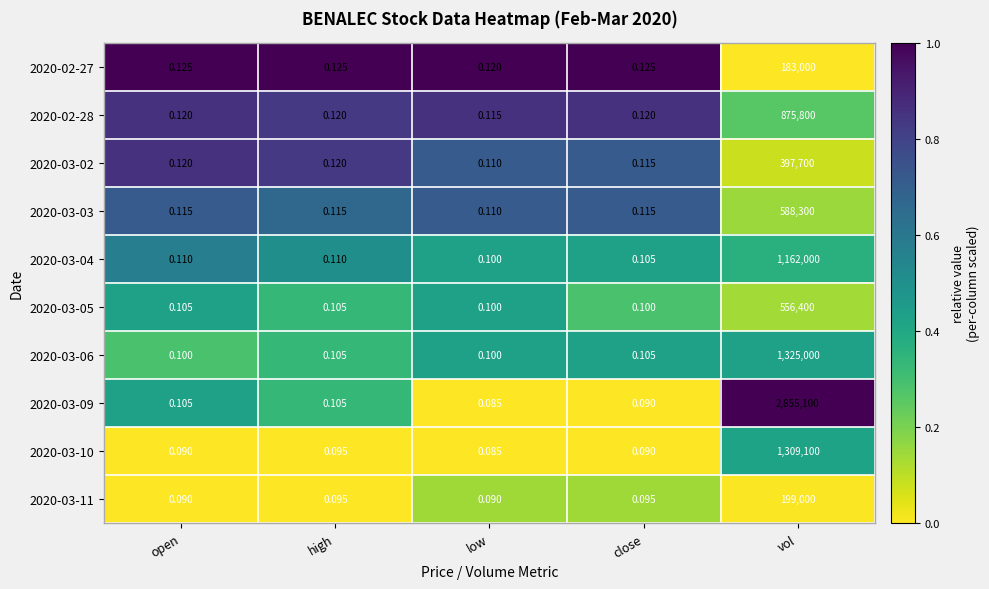

Which category has the highest value in the 2020-02-28 series?

vol